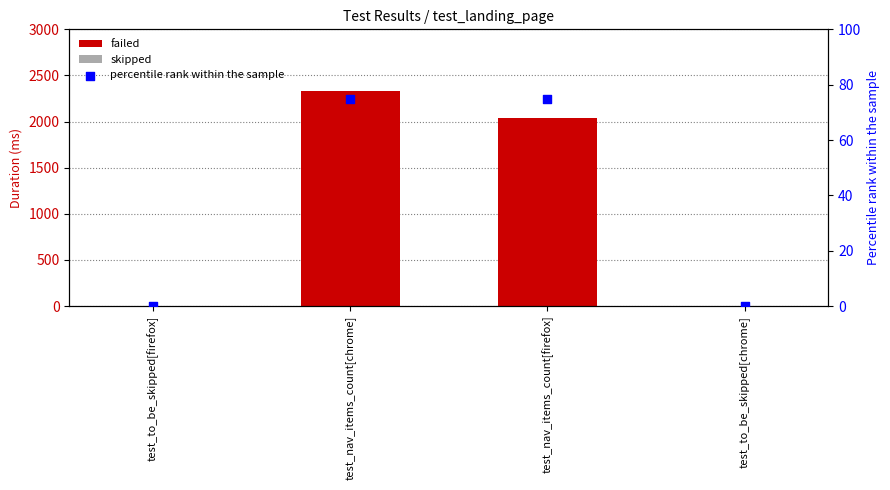

Which series contains the lowest Y value?

failed